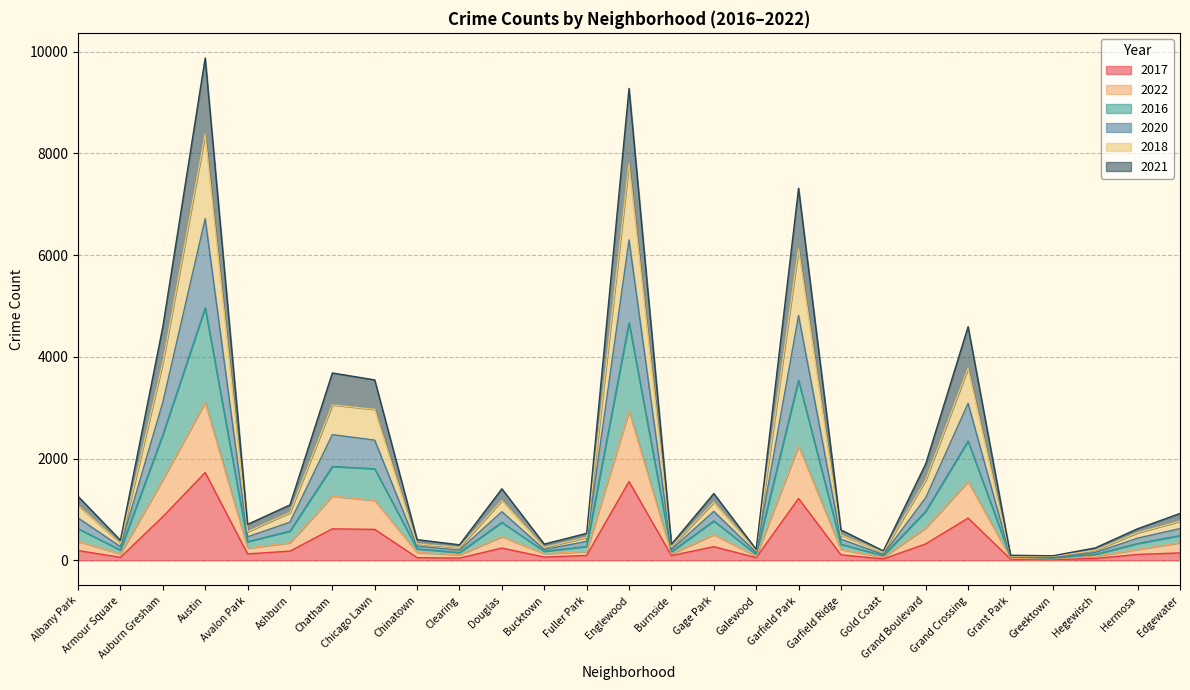

Reading right to left, extract all data points from this chart.

2017: 147	117	37	16	25	831	324	29	109	1216	54	269	94	1549	97	65	242	45	54	609	620	182	127	1727	858	60	193
2022: 348	215	78	33	44	1550	636	62	213	2248	81	504	128	2939	173	130	465	108	155	1177	1263	346	241	3103	1586	128	373
2016: 625	437	154	54	72	3087	1231	117	416	4813	155	963	214	6298	373	214	957	202	280	2363	2472	750	463	6715	3106	270	834
2020: 771	544	197	77	87	3776	1580	159	497	6126	193	1143	265	7791	450	255	1178	251	325	2968	3057	938	566	8373	3884	333	1079
2018: 922	622	245	90	101	4593	1897	187	599	7314	216	1314	317	9278	531	320	1407	306	408	3547	3684	1090	708	9875	4590	395	1259
2021: 487	331	117	42	67	2345	964	93	315	3539	118	775	169	4671	273	178	747	153	226	1800	1846	575	367	4963	2466	202	623